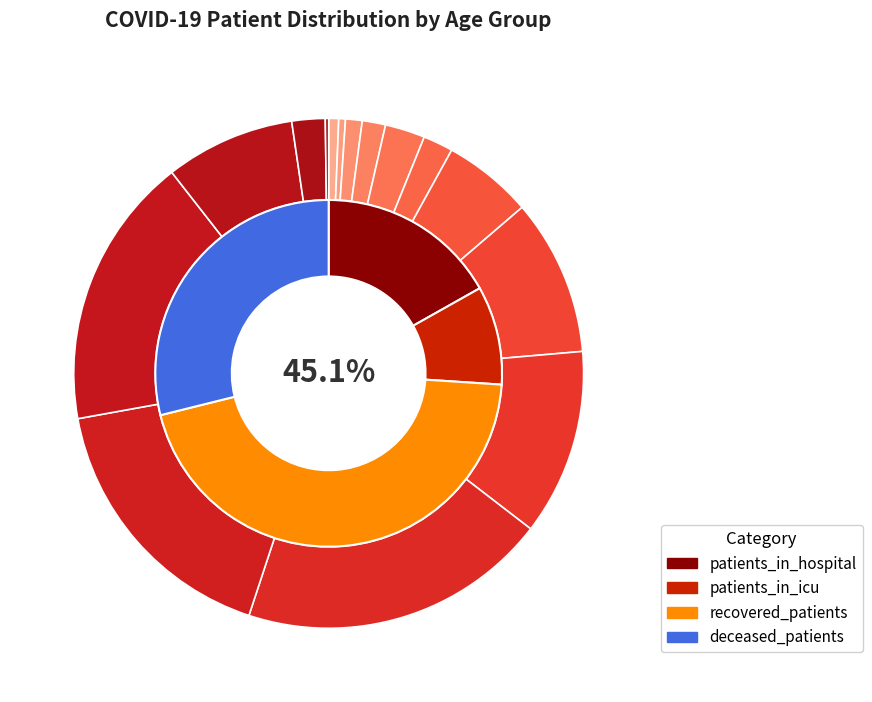

Does 65 - 69 account for over 50% of the chart?

No